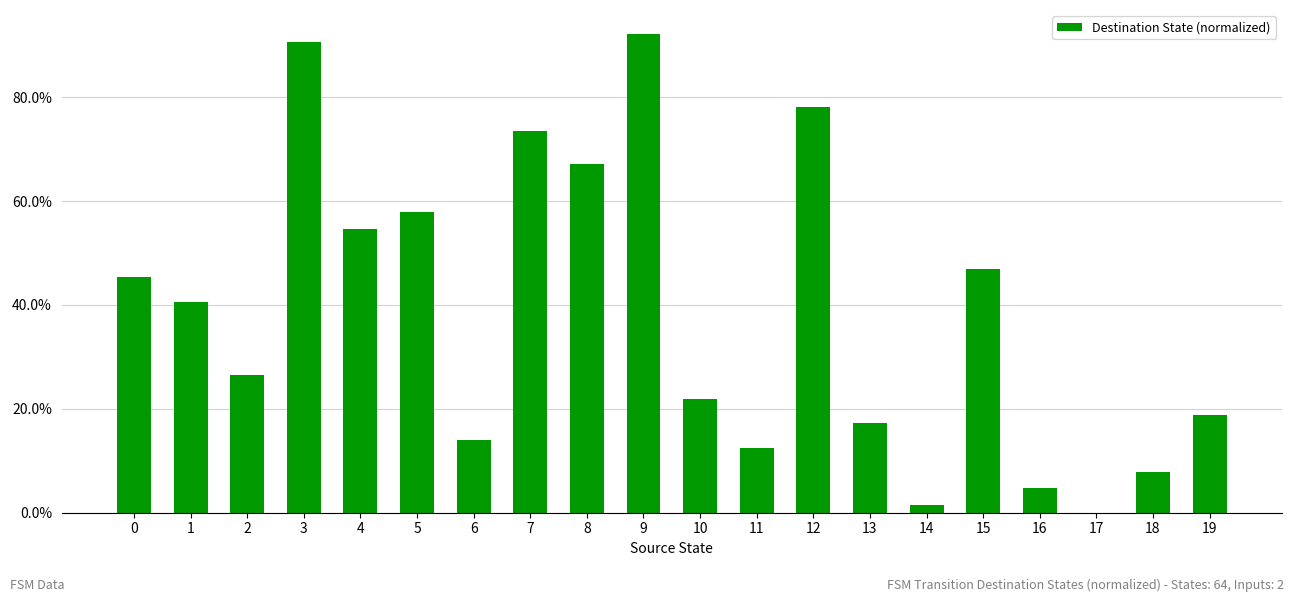

List the labels in order of value, smallest first.

17, 14, 16, 18, 11, 6, 13, 19, 10, 2, 1, 0, 15, 4, 5, 8, 7, 12, 3, 9